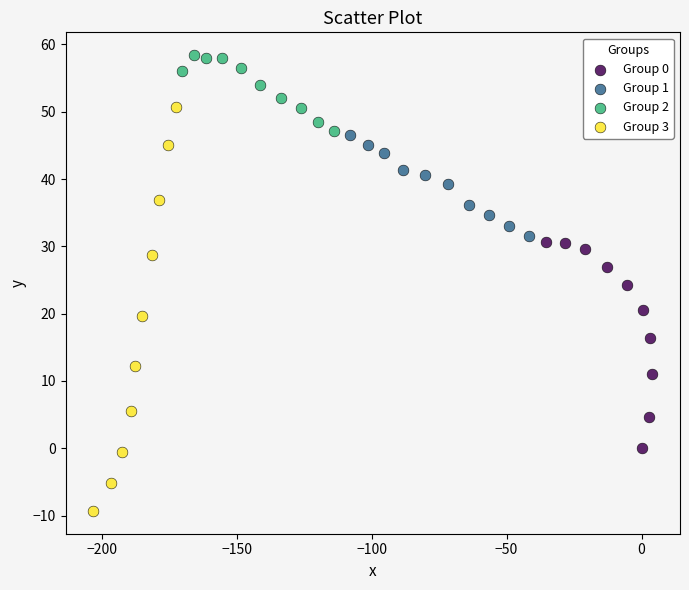

Which series contains the highest Y value?

Group 2